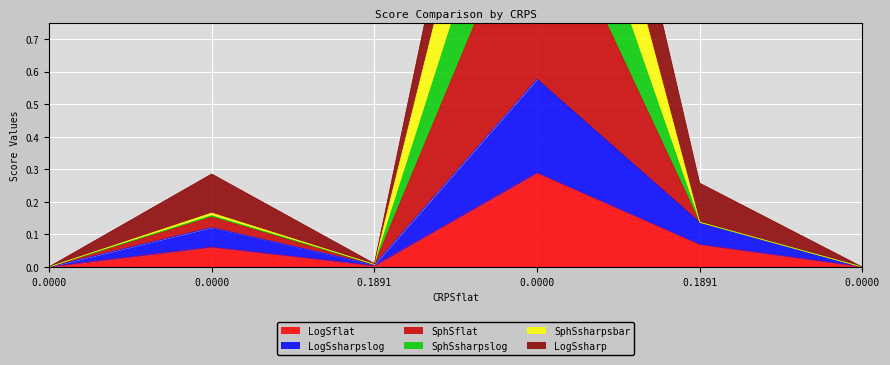

What is the average value of the LogSflat series?

0.1